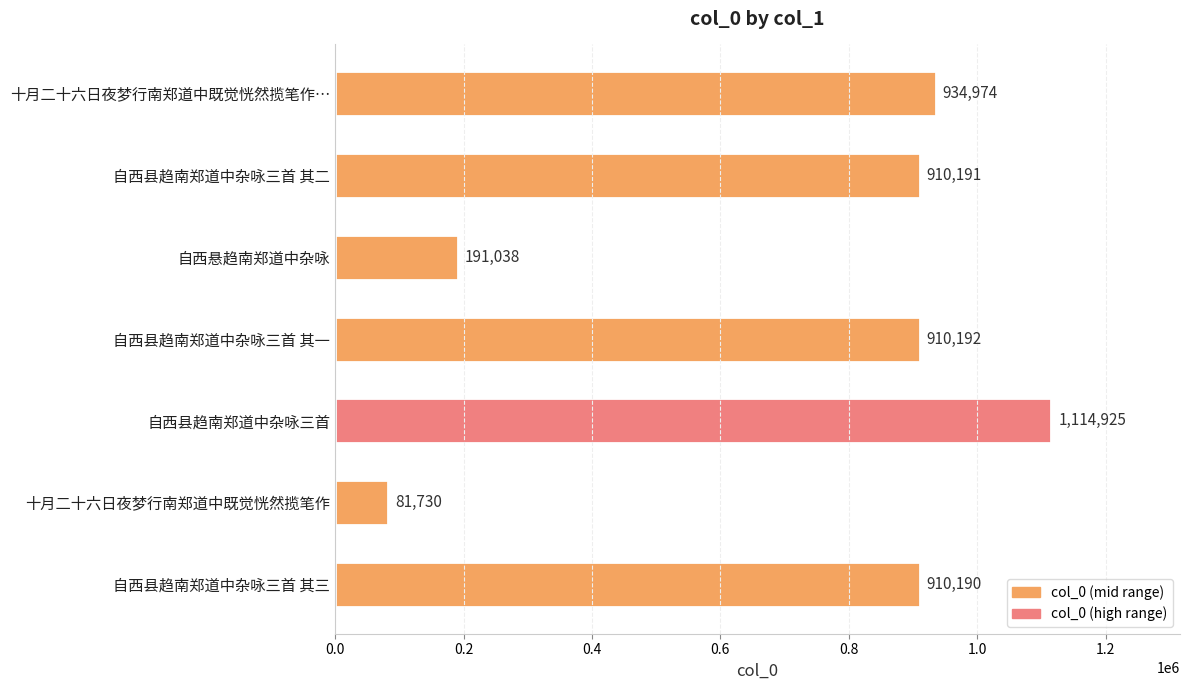

Does the chart contain any negative values?

No